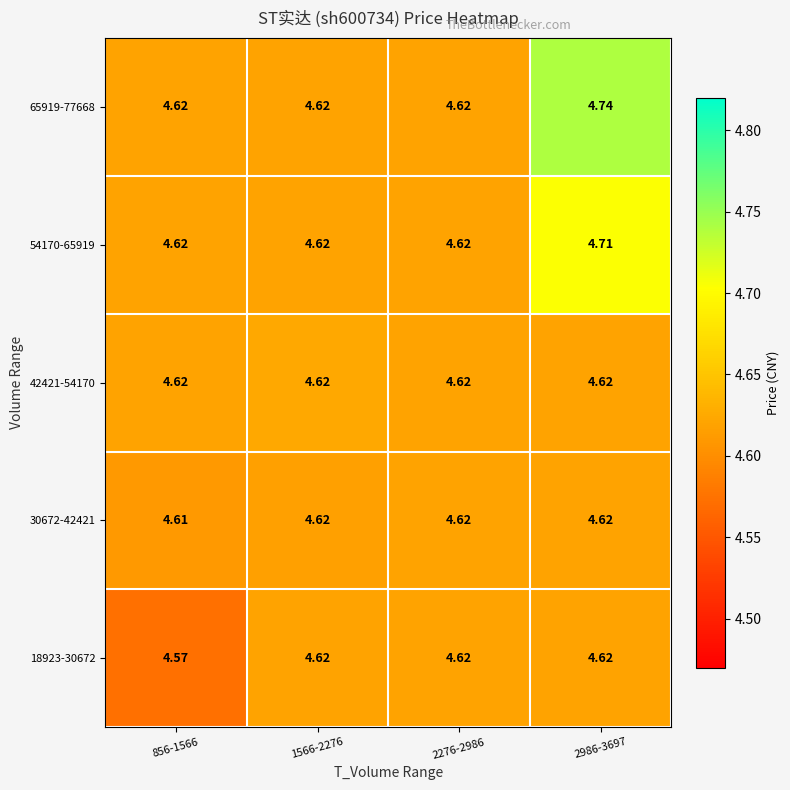

Is the value of 18923-30672 at 2276-2986 greater than the value of 30672-42421 at 856-1566?

Yes